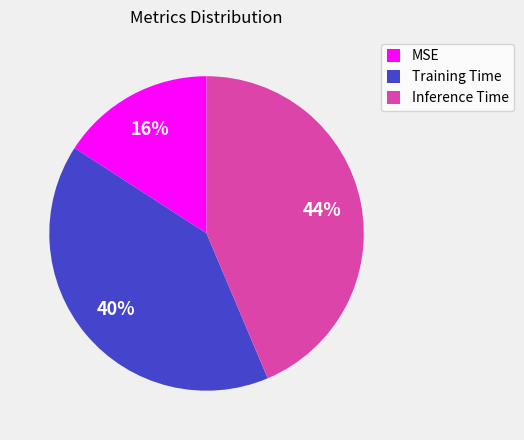

Rank the categories by value from lowest to highest.

MSE, Training Time, Inference Time